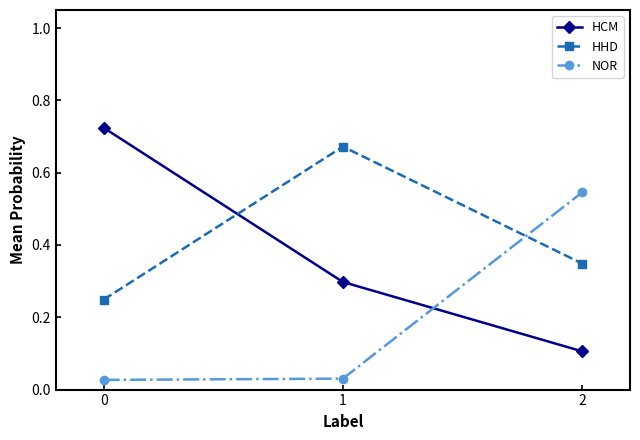

The HCM series shows 0.5 at 1. True or false?

False